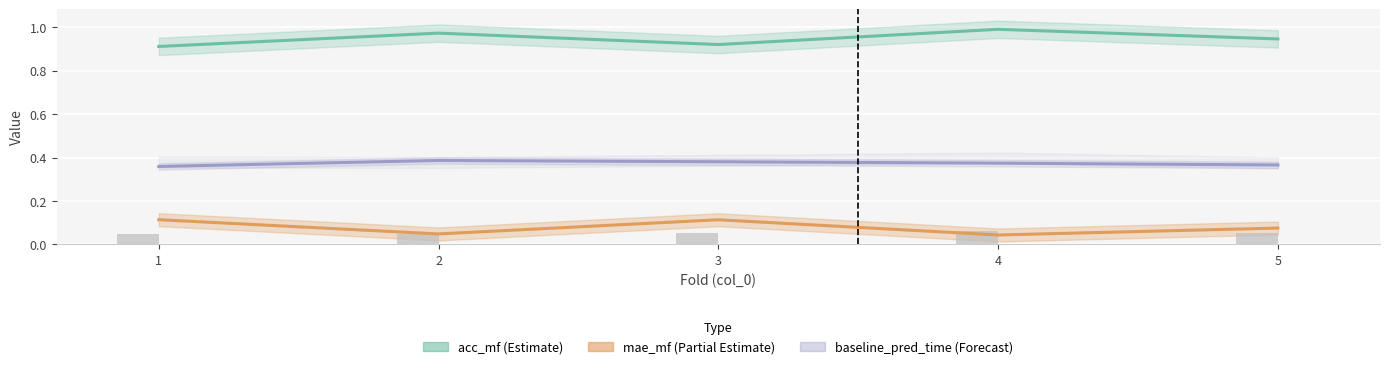

Which has a higher value, 2 or 3?

3